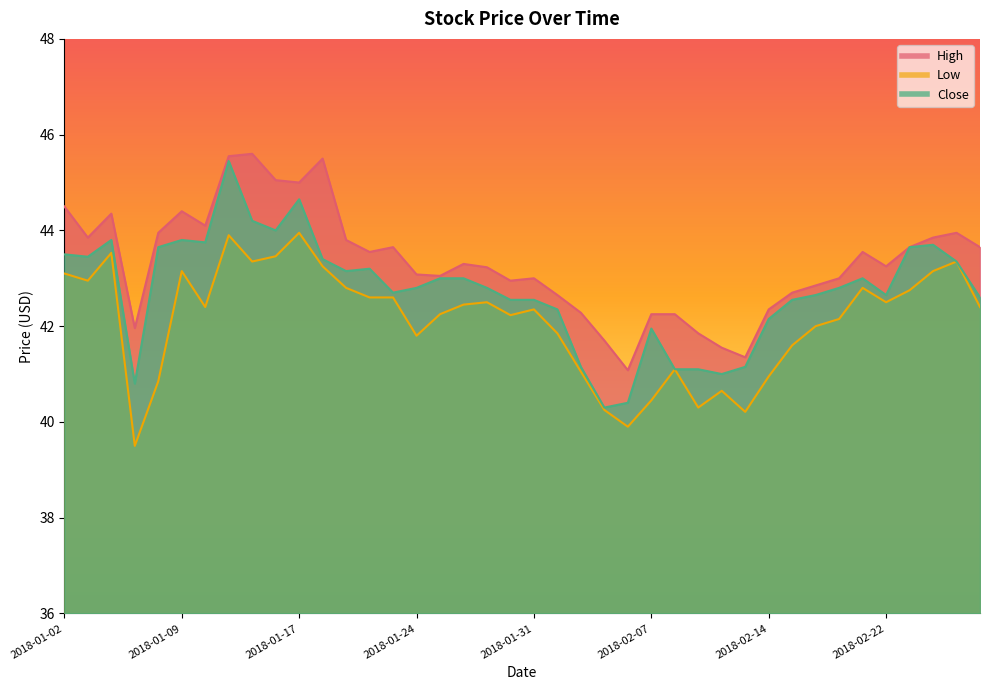

True or false: High has a value of 42.8 at 2018-02-16.

True